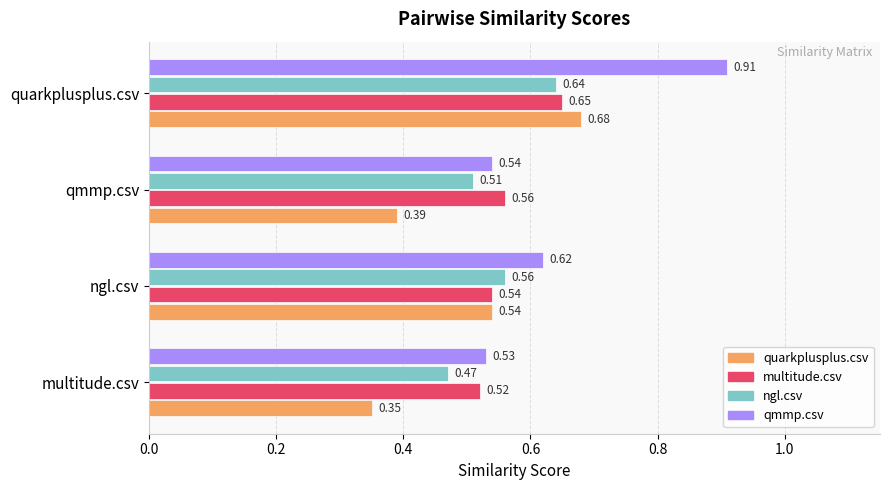

Which series has the largest total across all categories?

qmmp.csv